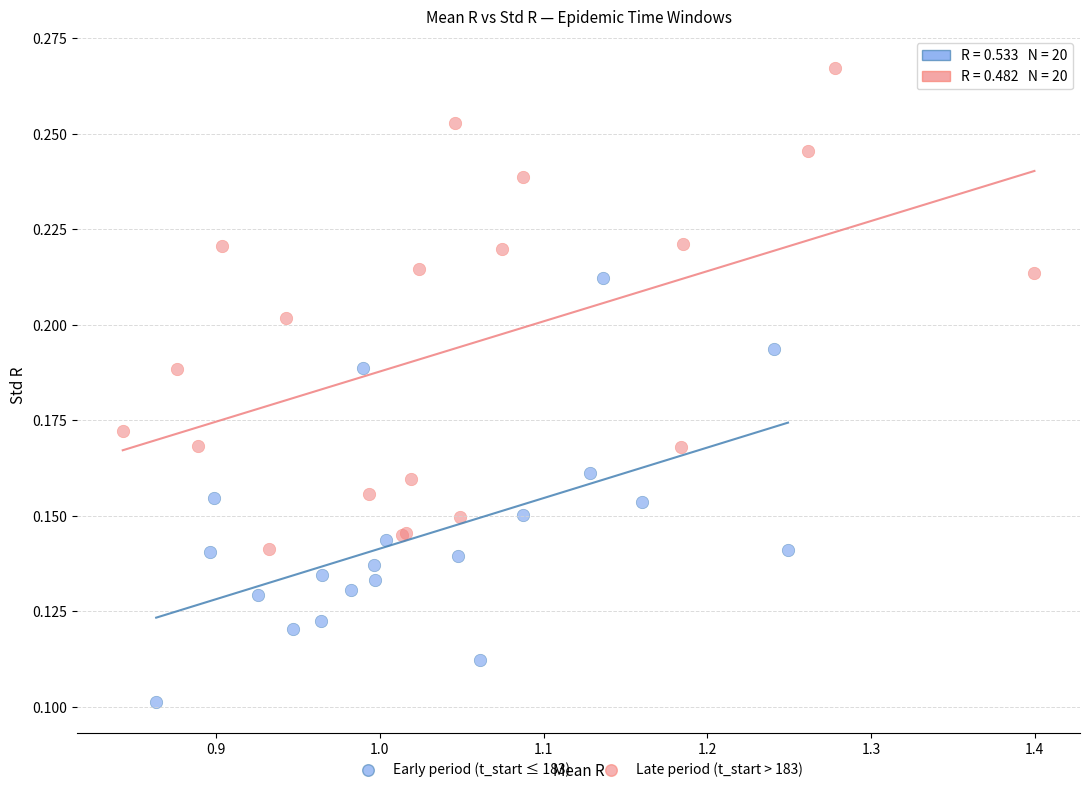

Which series contains the highest Y value?

Late period (t_start > 183)